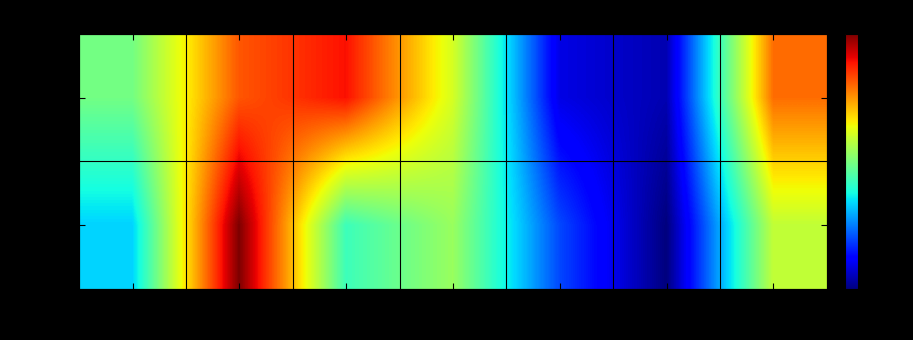

Reading left to right, what are all the values shown in this chart?

5d9oA: 88=7.2	89=10.5	131=11.3	180=8.4	256=3.1	300=2.7	340=10.3
5d9oB: 88=5.6	89=12.4	131=6.5	180=7.7	256=4.2	300=2.2	340=8.2